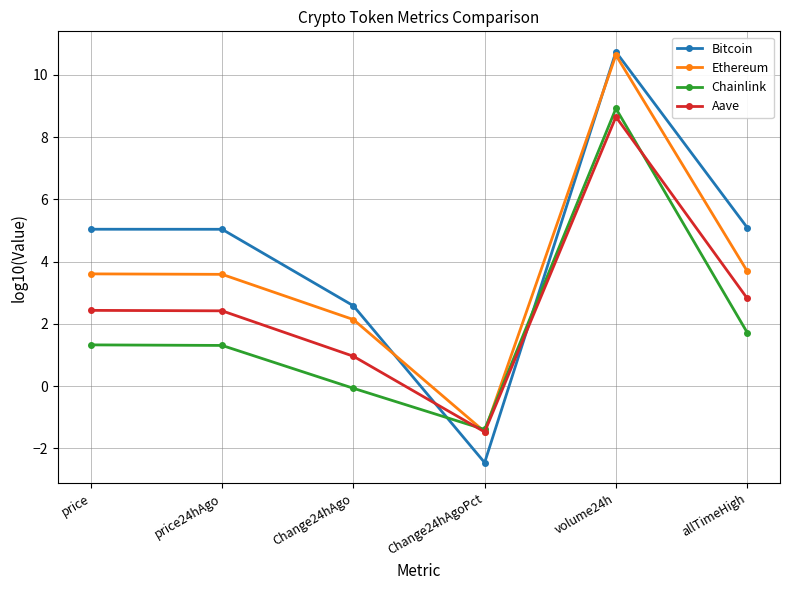

What is the label of the 1st point from the right?

allTimeHigh